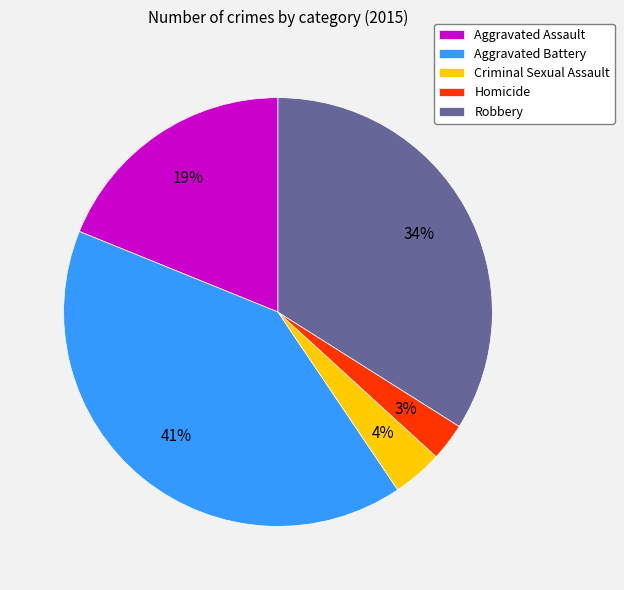

To the nearest percent, what is the difference between the largest and smallest slice percentages?

38%